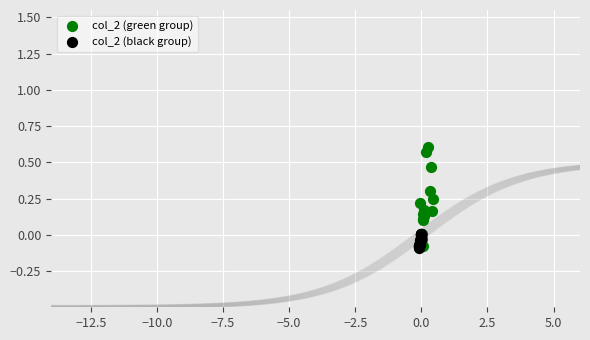

Which series has the widest spread of Y values?

col_2 (green group)